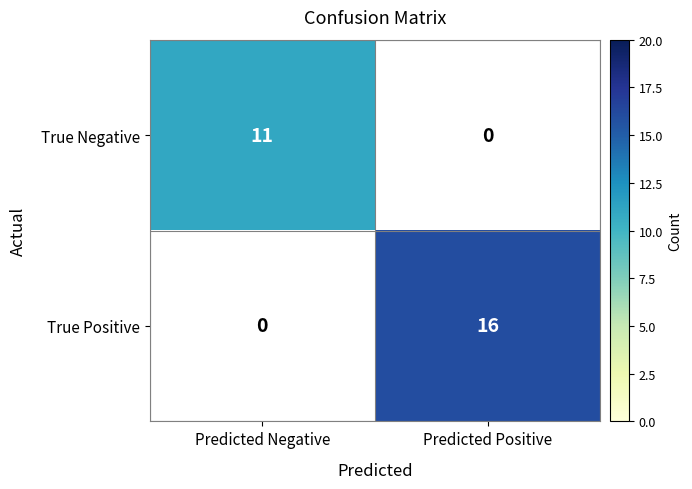

The value of True Positive at Predicted Positive is 16. True or false?

True